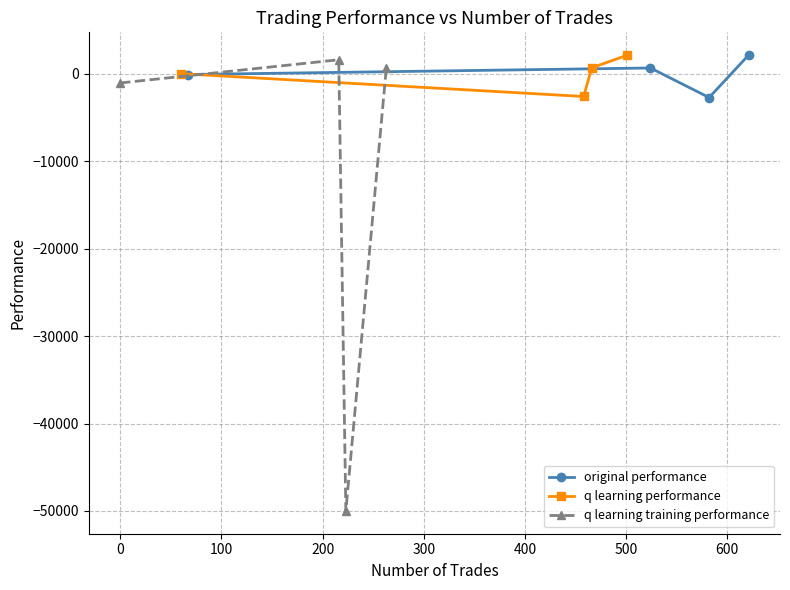

What is the lowest value of the q learning performance series?

-2584.1